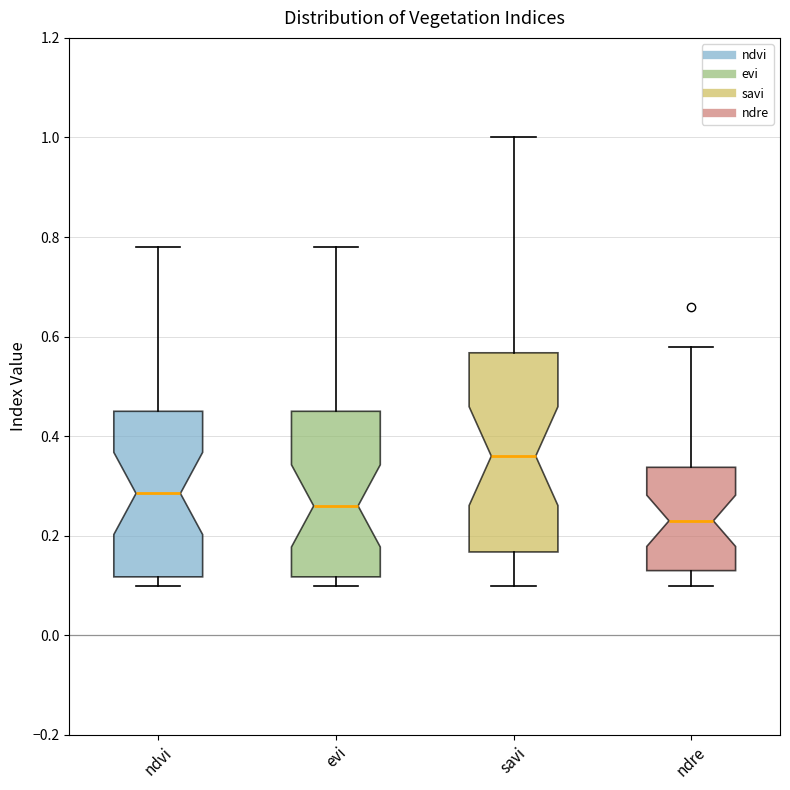

Reading left to right, transcribe this box plot: for each box, give where its median line is, the range the box spans, and where its two whiskers end, as read against the y-axis. The values are not printed on the chart, so give them approximately, as read against the axis.

ndvi: median 0.28, box 0.12 to 0.46, whiskers 0.10 to 0.78
evi: median 0.26, box 0.12 to 0.46, whiskers 0.10 to 0.78
savi: median 0.36, box 0.16 to 0.56, whiskers 0.10 to 1.00
ndre: median 0.24, box 0.14 to 0.34, whiskers 0.10 to 0.58